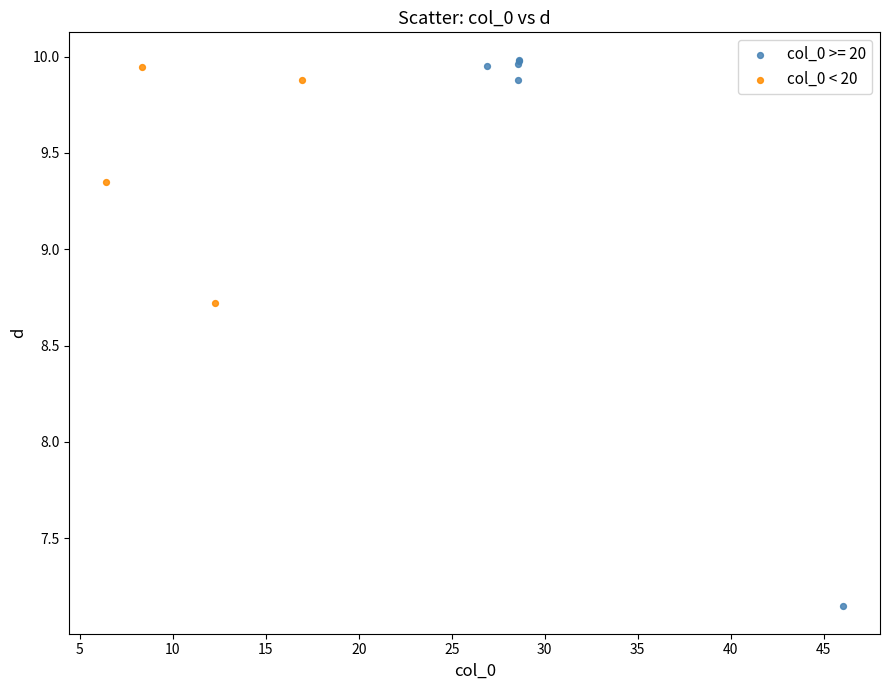

Which series has the largest Y range (max minus min)?

col_0 >= 20